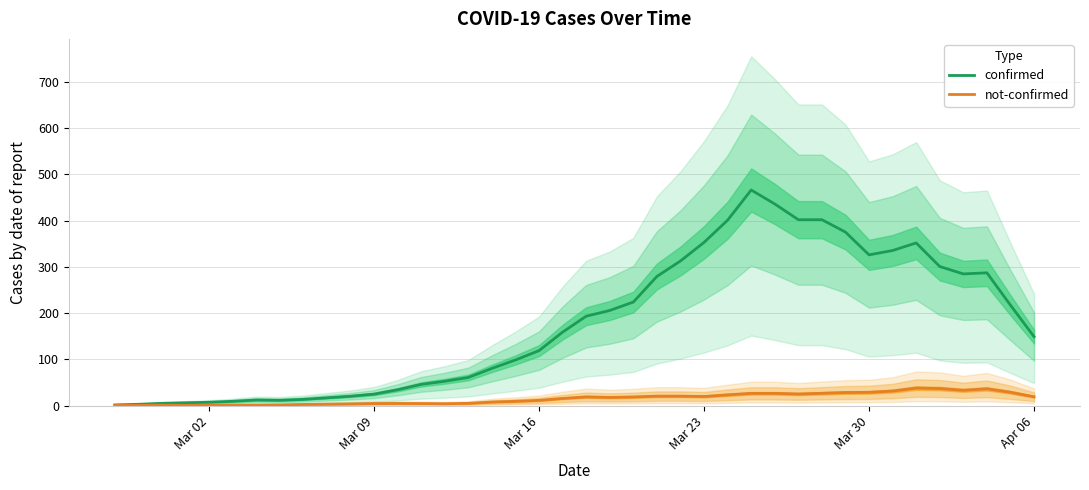

True or false: confirmed and not-confirmed intersect in this chart.

False